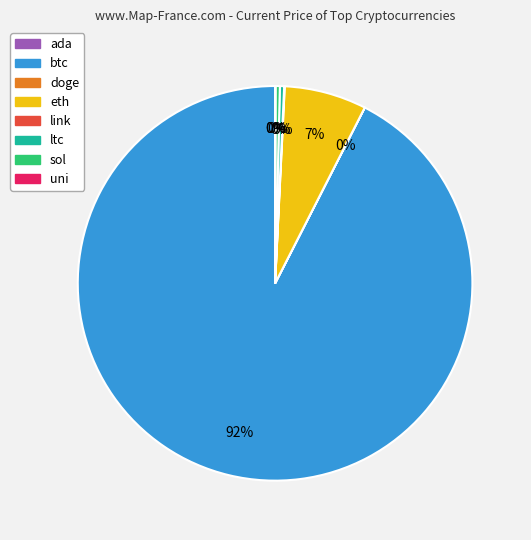

What is the largest slice in the pie chart?

btc